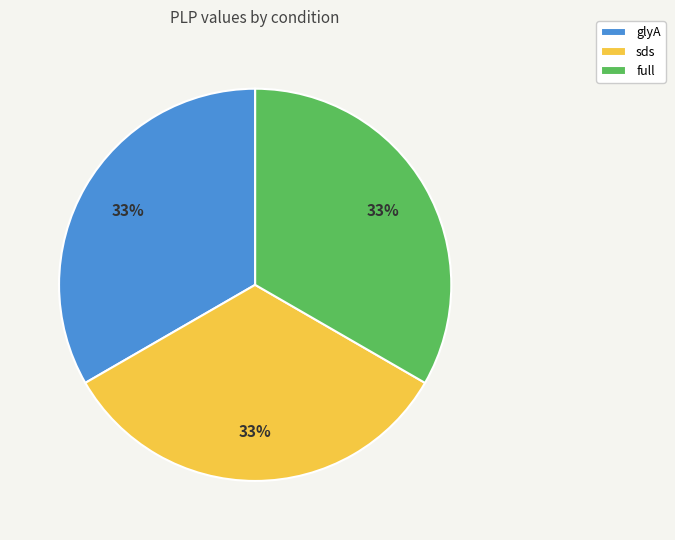

To the nearest percent, what percentage of the pie is full?

33%